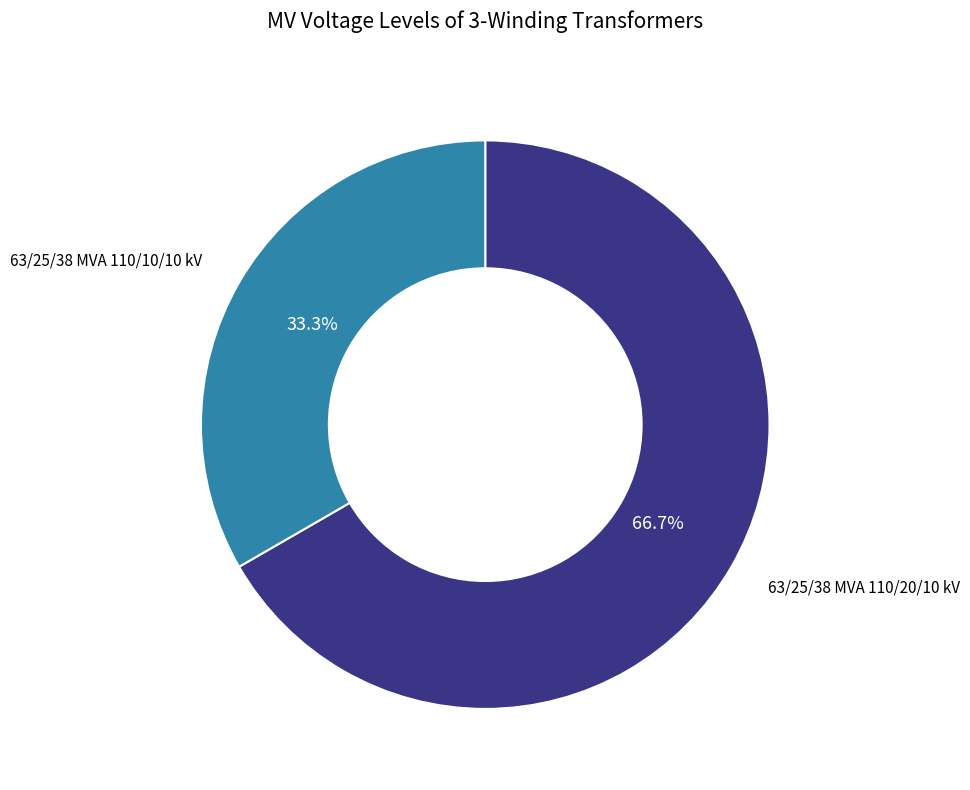

Is there a majority slice in this chart?

Yes